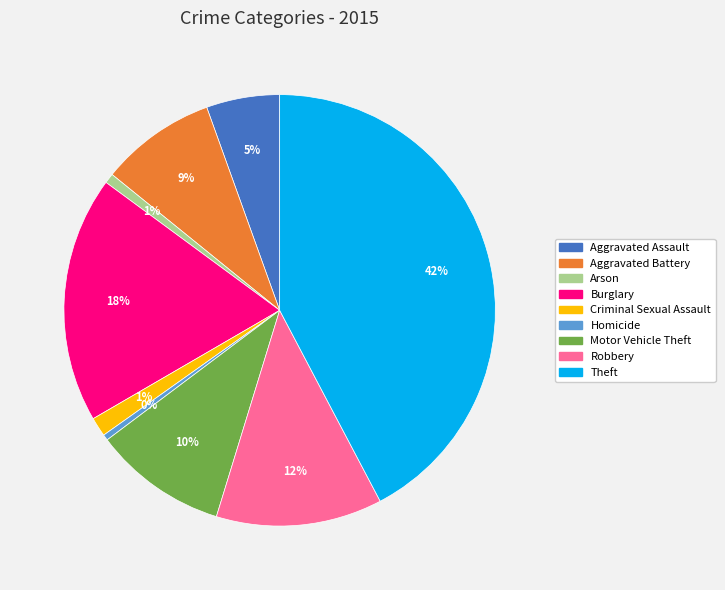

How many segments does this pie chart have?

9